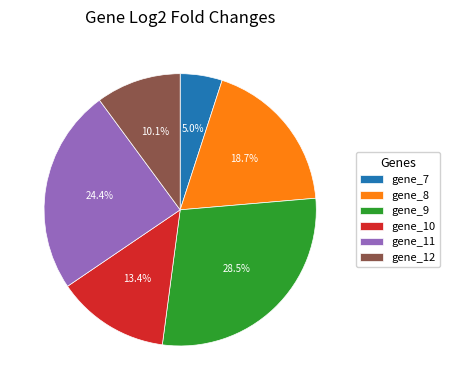

Which has a higher value, gene_11 or gene_10?

gene_11